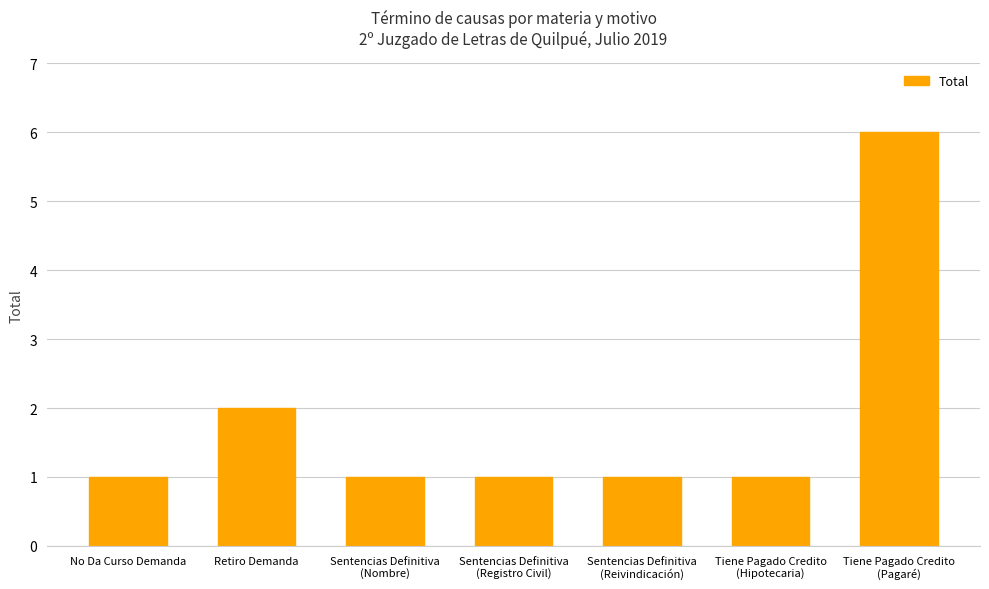

What is the label of the 4th bar from the right?

Sentencias Definitiva
(Registro Civil)